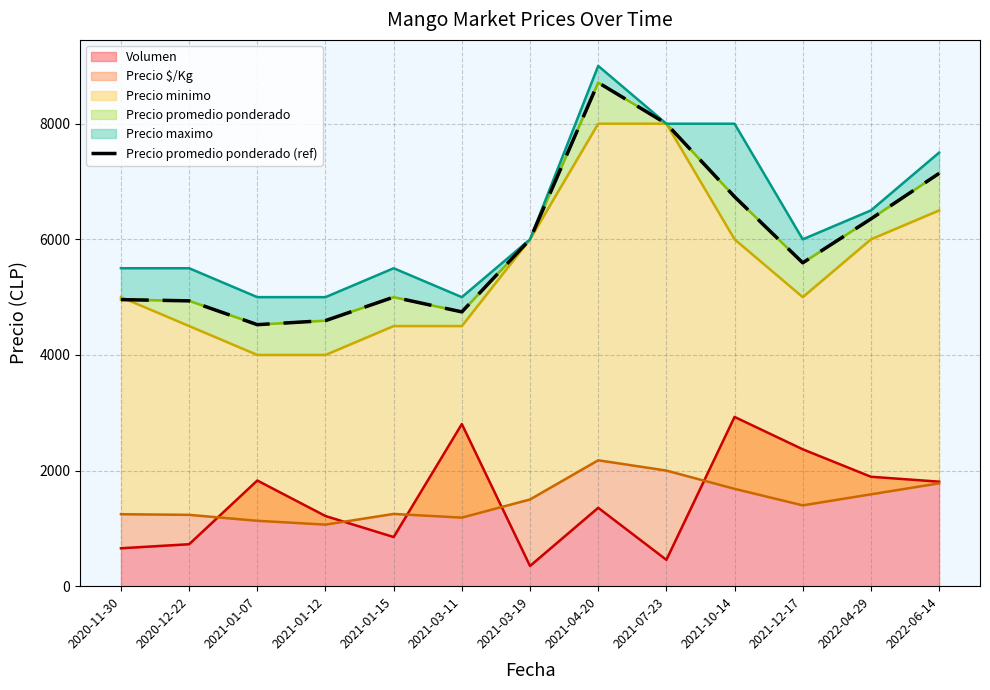

What is the smallest value displayed?

4524